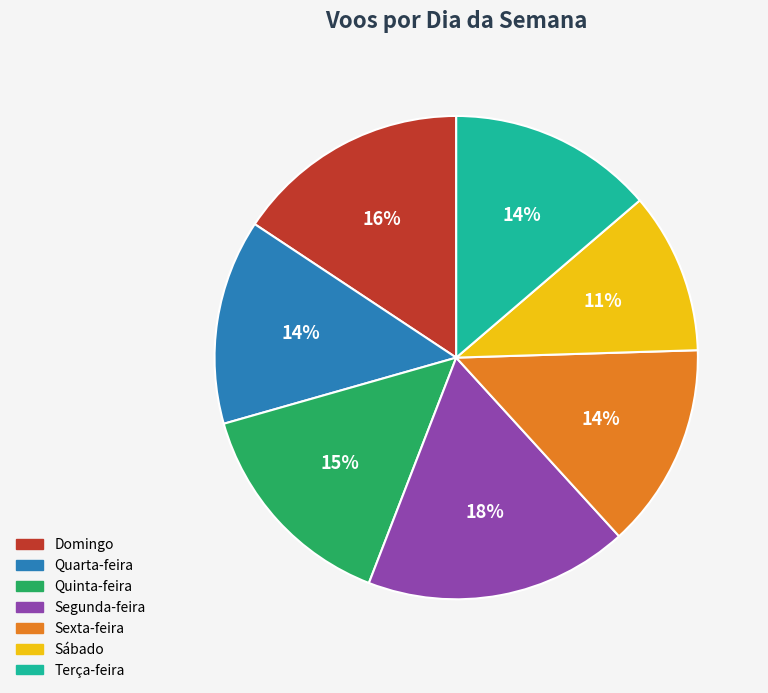

Is there a majority slice in this chart?

No